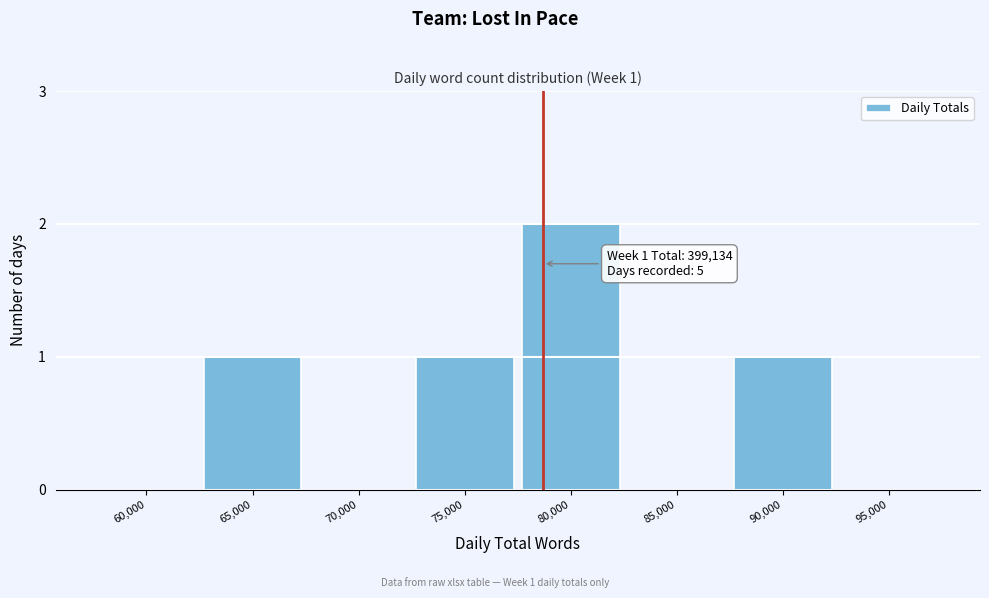

What is the sum of all values?

5